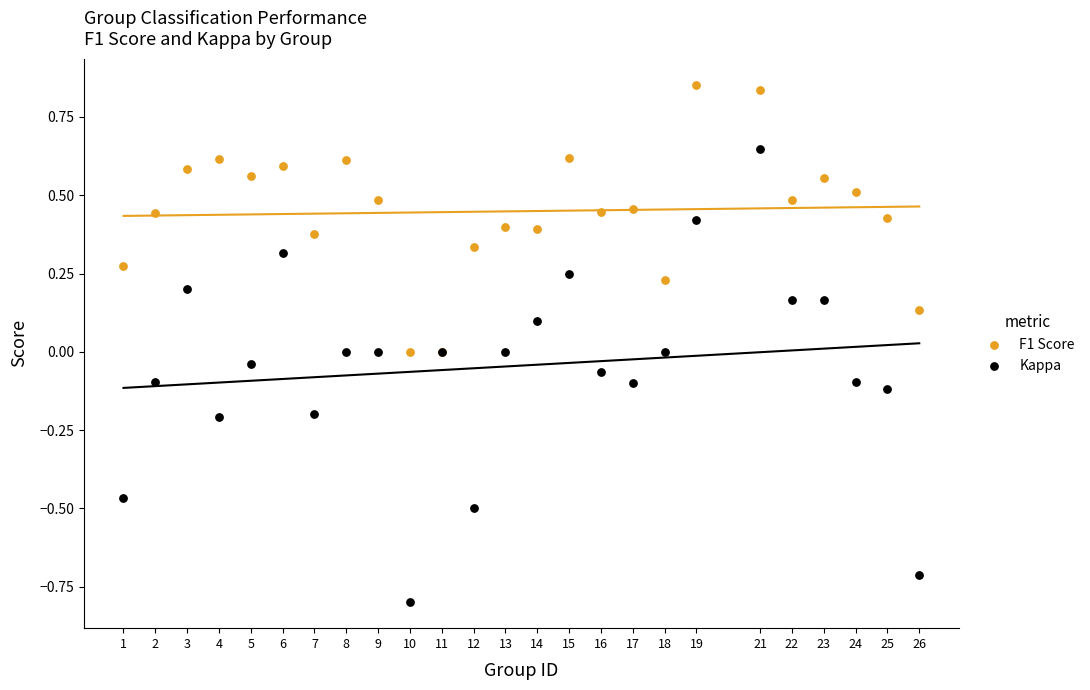

Which series has the widest spread of Y values?

Kappa